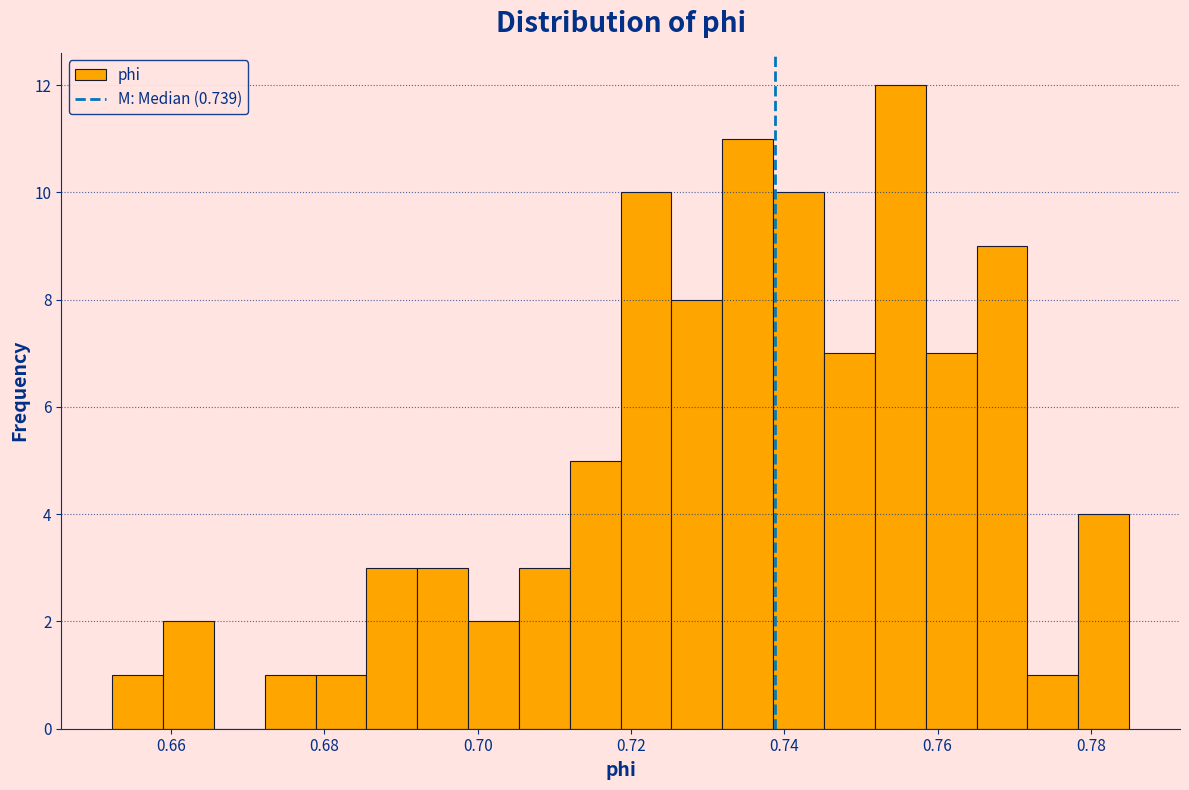

Around what value on the x-axis is the tallest bar? Give the approximate position of its centre, as read against the axis.

0.756